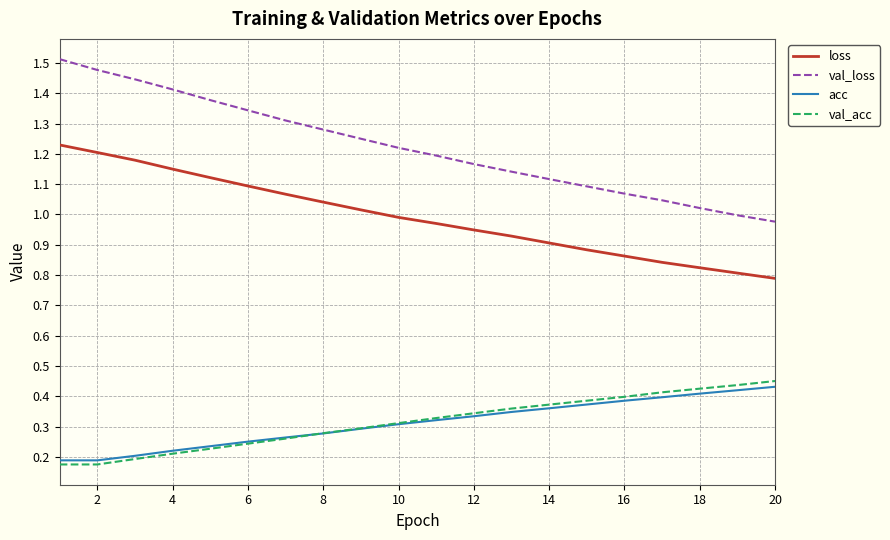

True or false: acc and val_loss intersect in this chart.

False